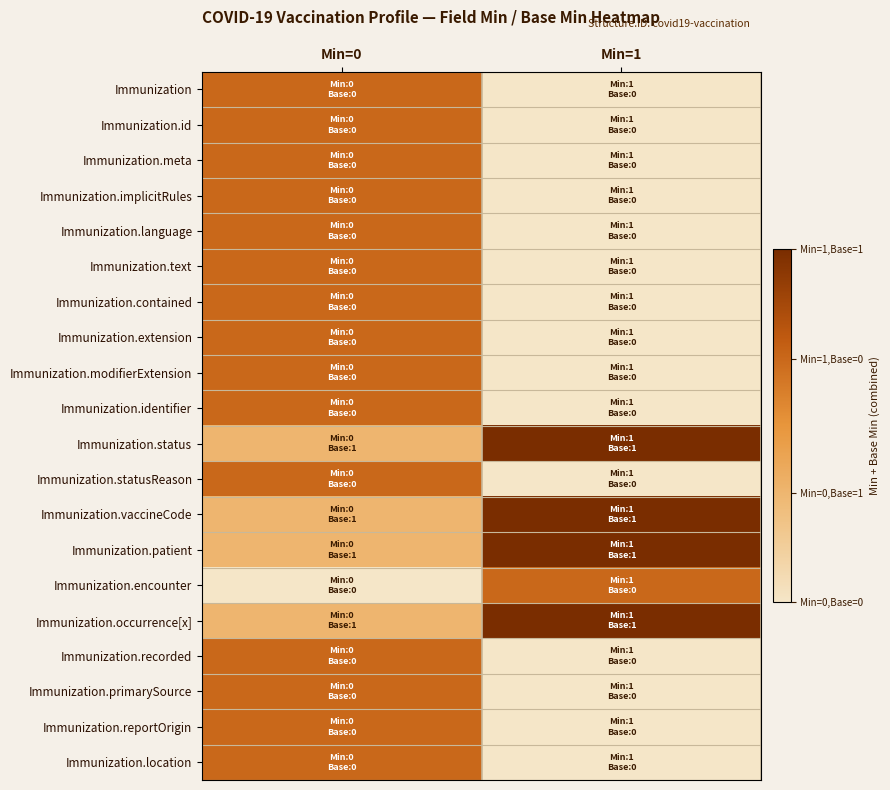

Reading left to right, extract all data points from this chart.

Immunization: Min=0=1.0	Min=1=0.0
Immunization.id: Min=0=1.0	Min=1=0.0
Immunization.meta: Min=0=1.0	Min=1=0.0
Immunization.implicitRules: Min=0=1.0	Min=1=0.0
Immunization.language: Min=0=1.0	Min=1=0.0
Immunization.text: Min=0=1.0	Min=1=0.0
Immunization.contained: Min=0=1.0	Min=1=0.0
Immunization.extension: Min=0=1.0	Min=1=0.0
Immunization.modifierExtension: Min=0=1.0	Min=1=0.0
Immunization.identifier: Min=0=1.0	Min=1=0.0
Immunization.status: Min=0=0.5	Min=1=1.4
Immunization.statusReason: Min=0=1.0	Min=1=0.0
Immunization.vaccineCode: Min=0=0.5	Min=1=1.4
Immunization.patient: Min=0=0.5	Min=1=1.4
Immunization.encounter: Min=0=0.0	Min=1=1.0
Immunization.occurrence[x]: Min=0=0.5	Min=1=1.4
Immunization.recorded: Min=0=1.0	Min=1=0.0
Immunization.primarySource: Min=0=1.0	Min=1=0.0
Immunization.reportOrigin: Min=0=1.0	Min=1=0.0
Immunization.location: Min=0=1.0	Min=1=0.0